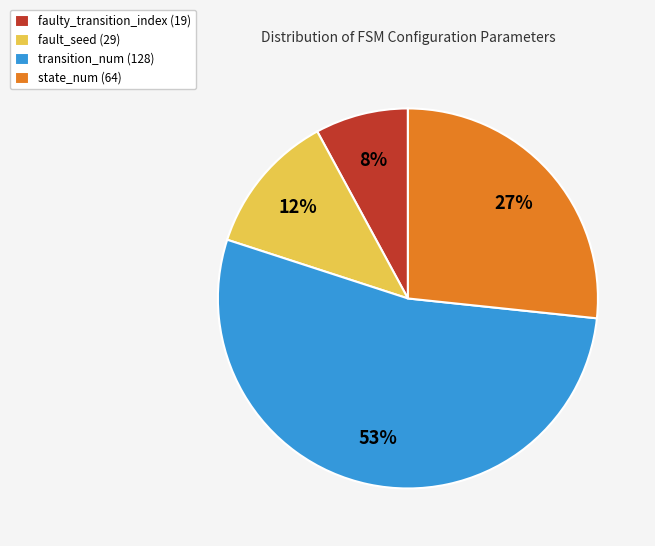

Which slice is the smallest?

faulty_transition_index